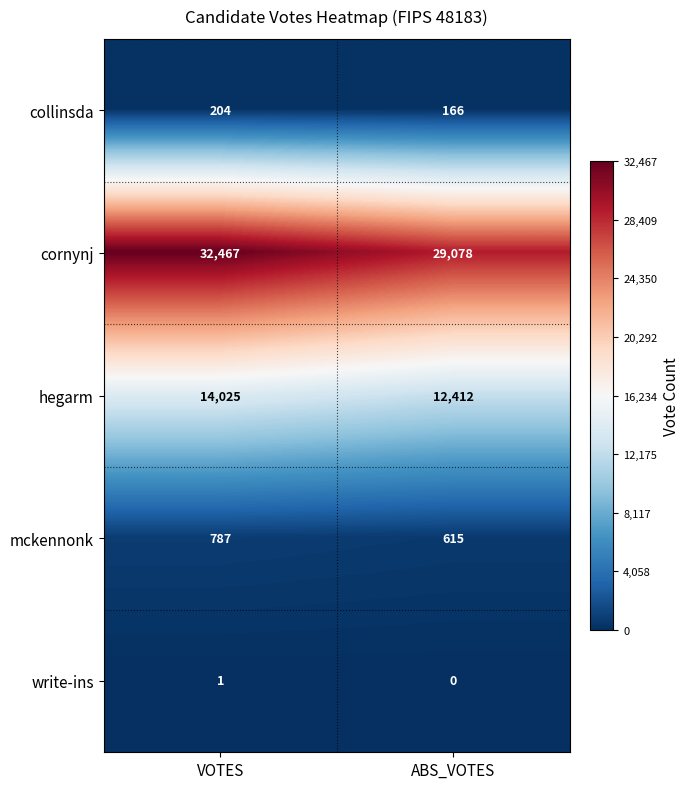

Which series changed the most between VOTES and ABS_VOTES?

cornynj